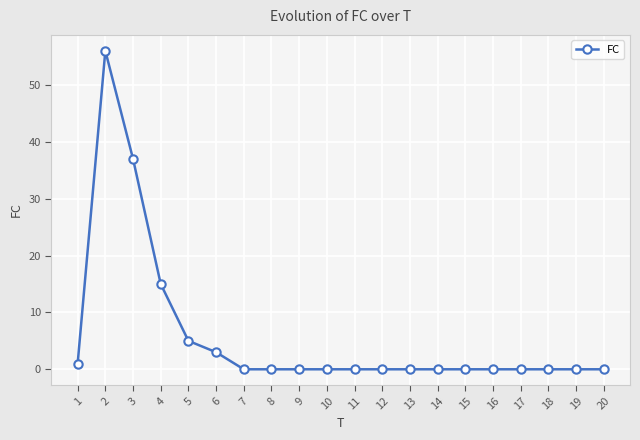

Reading left to right, list all the values displayed in this chart.

1=1	2=56	3=37	4=15	5=5	6=3	7=0	8=0	9=0	10=0	11=0	12=0	13=0	14=0	15=0	16=0	17=0	18=0	19=0	20=0